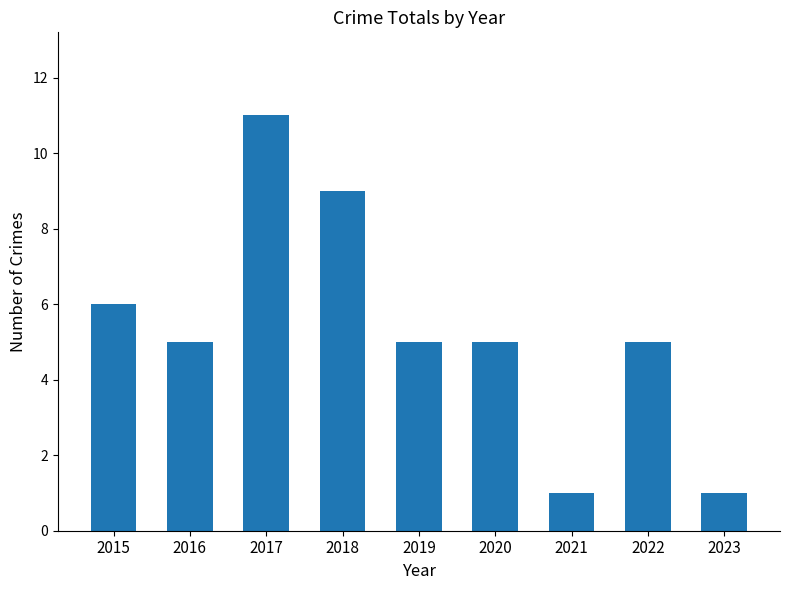

What is the maximum value shown in the chart?

11